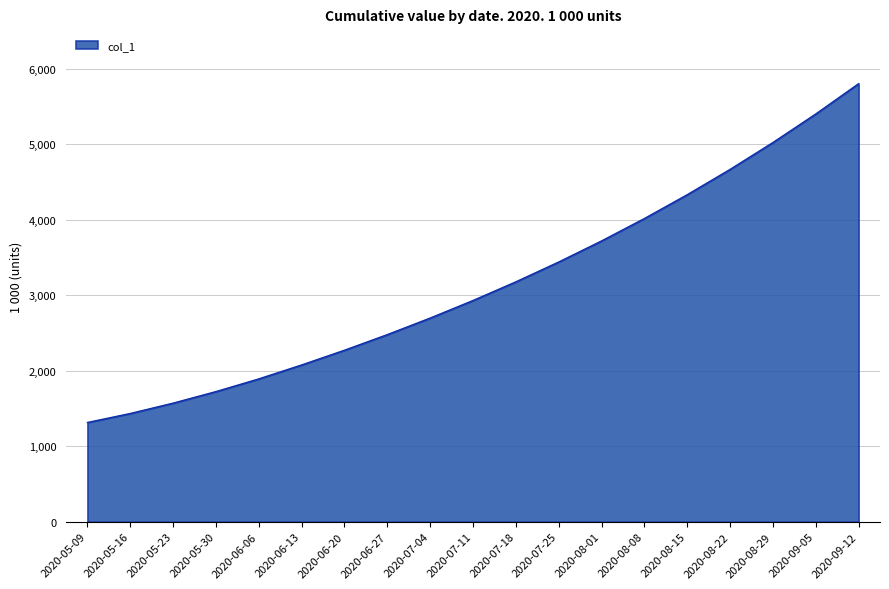

Where is the data nearest to the value 3559935?

2020-07-25